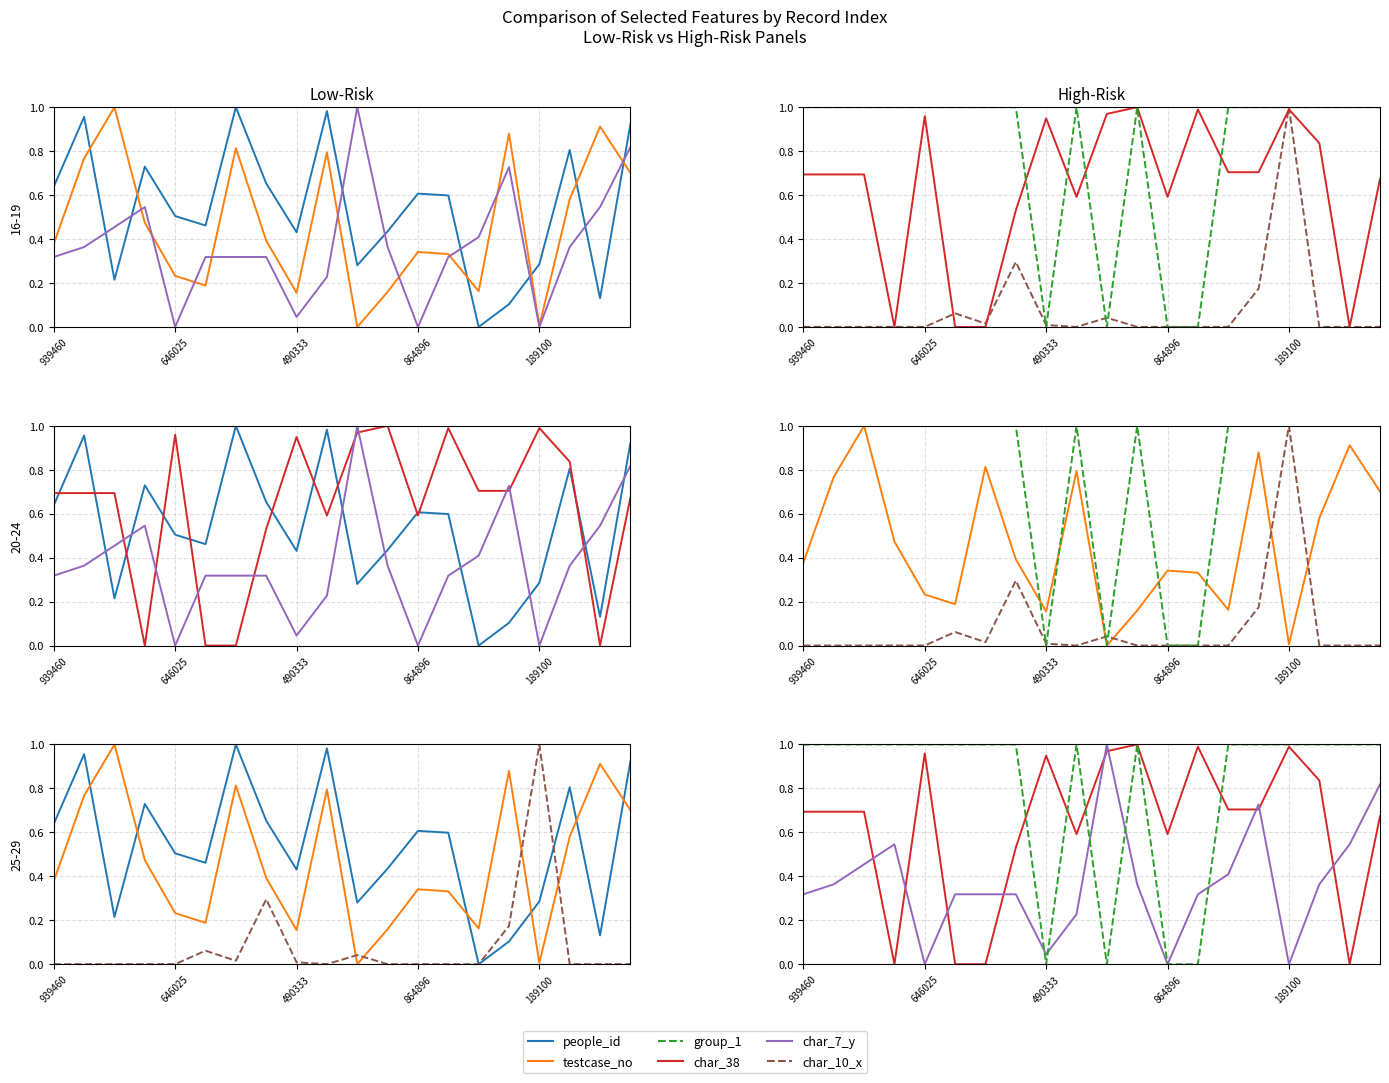

What is the value of the char_38 point at the 9th from the left?

0.9